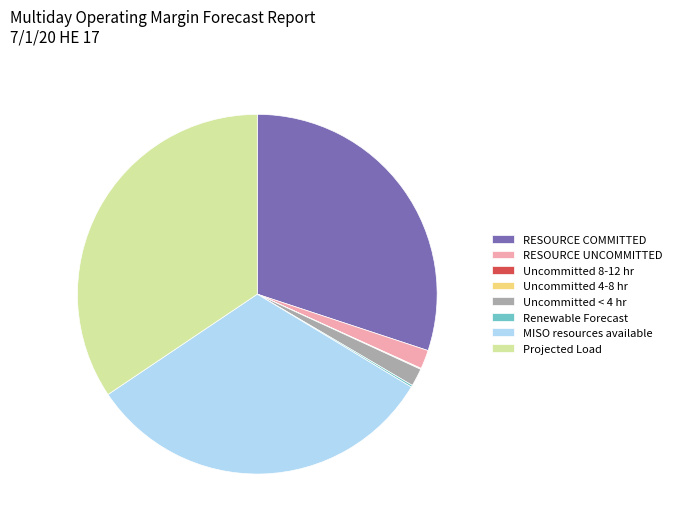

Which has a higher value, Uncommitted < 4 hr or MISO resources available?

MISO resources available